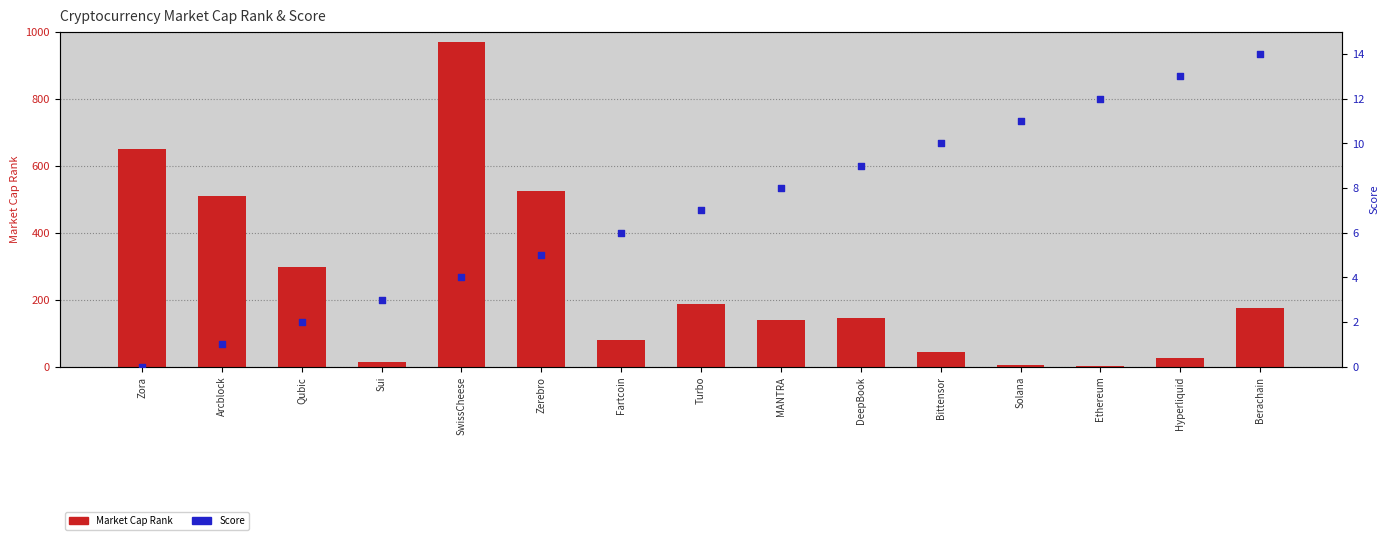

Which series contains the lowest Y value?

Score